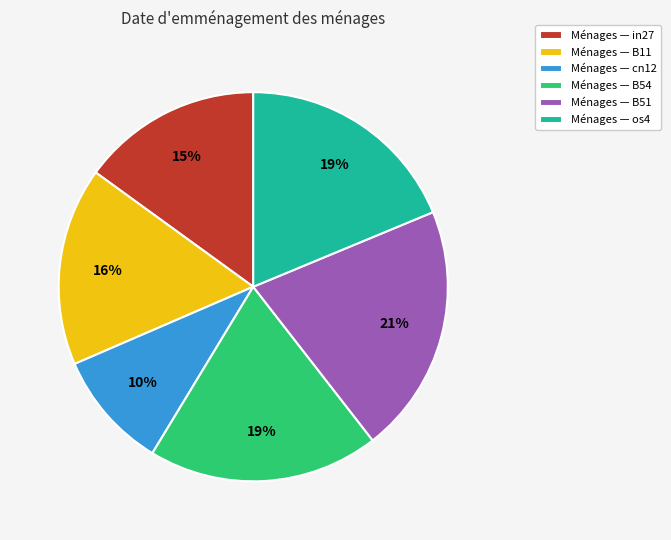

What is the largest slice in the pie chart?

Ménages — B51